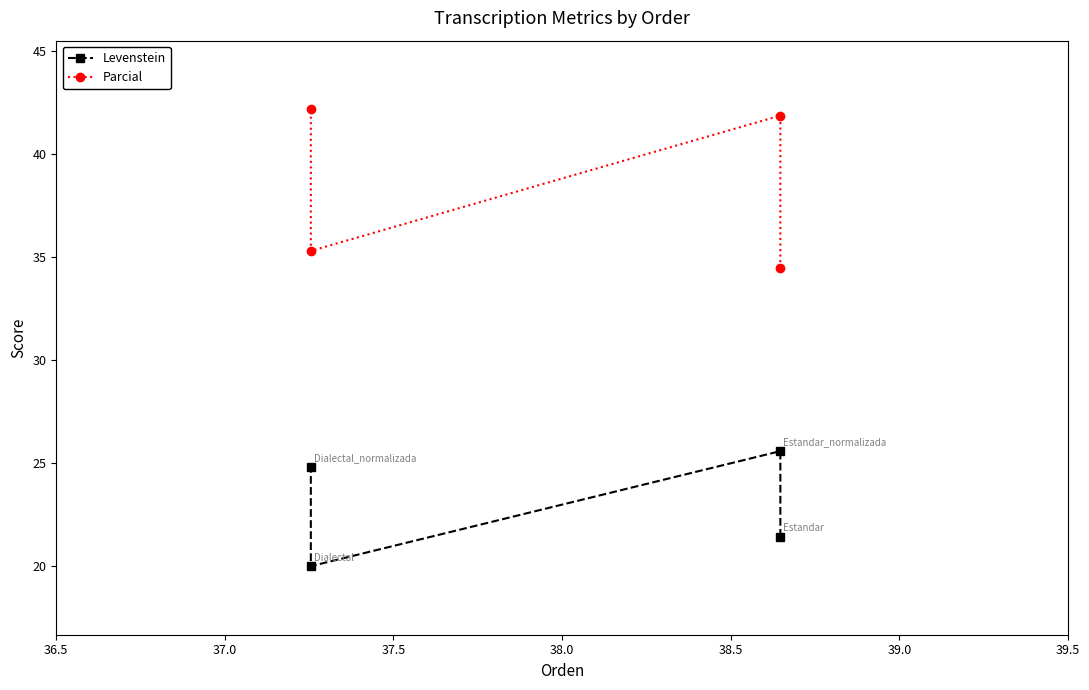

List the series in order of their overall mean, highest first.

Parcial, Levenstein